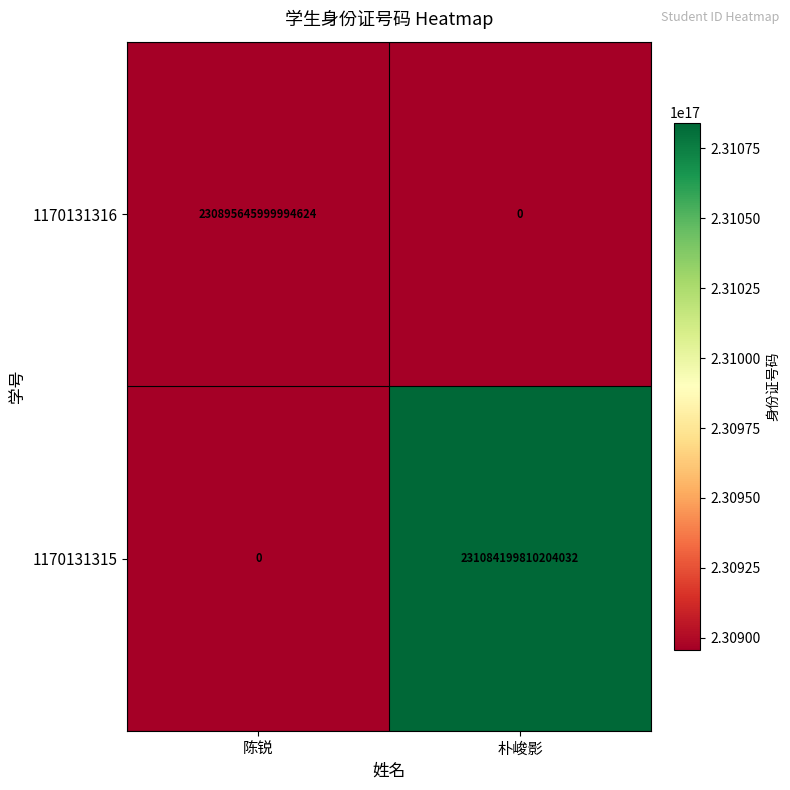

Which series has the largest range (max minus min)?

1170131315